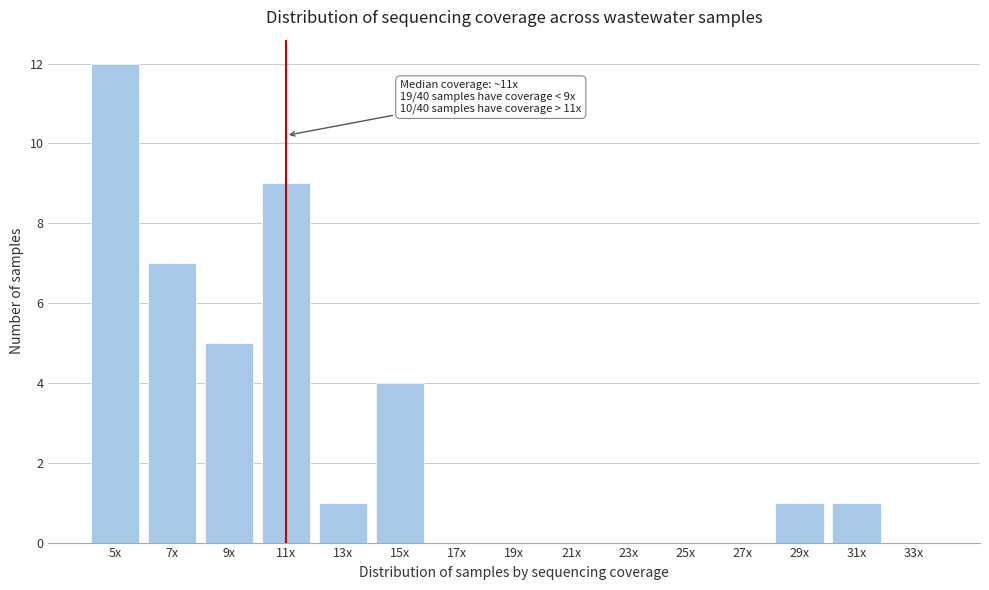

Reading left to right, what are all the values shown in this chart?

5x=12	7x=7	9x=5	11x=9	13x=1	15x=4	17x=0	19x=0	21x=0	23x=0	25x=0	27x=0	29x=1	31x=1	33x=0